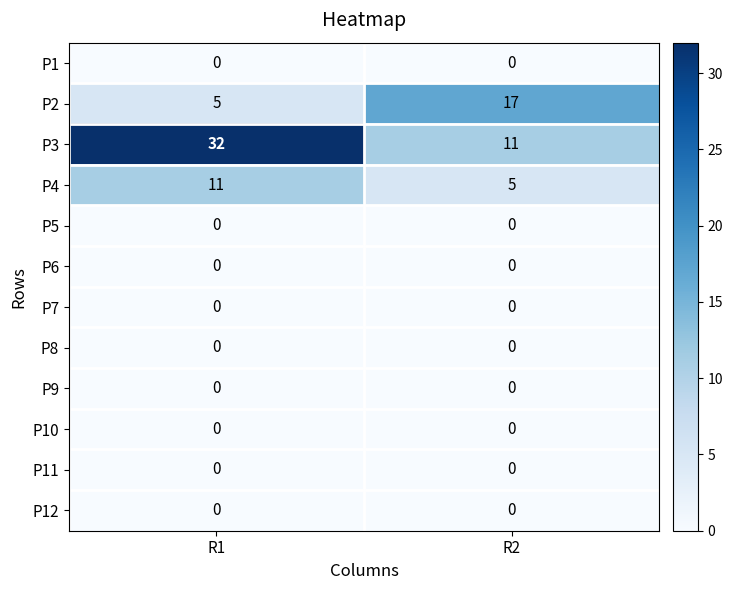

True or false: P3 has a value of 32 at R1.

True